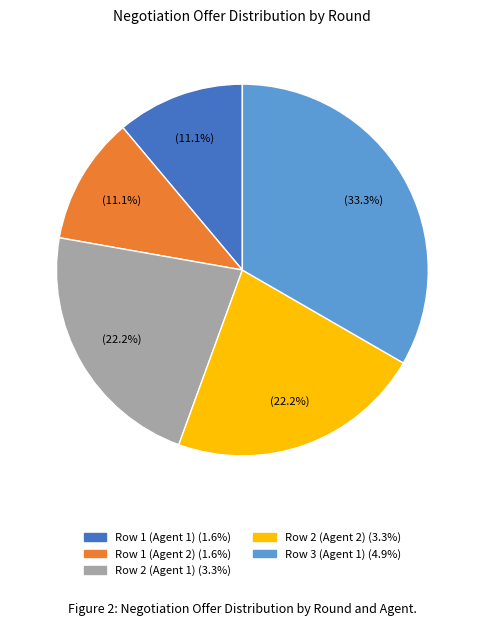

True or false: Row 3 (Agent 1) accounts for 33% of the total.

True